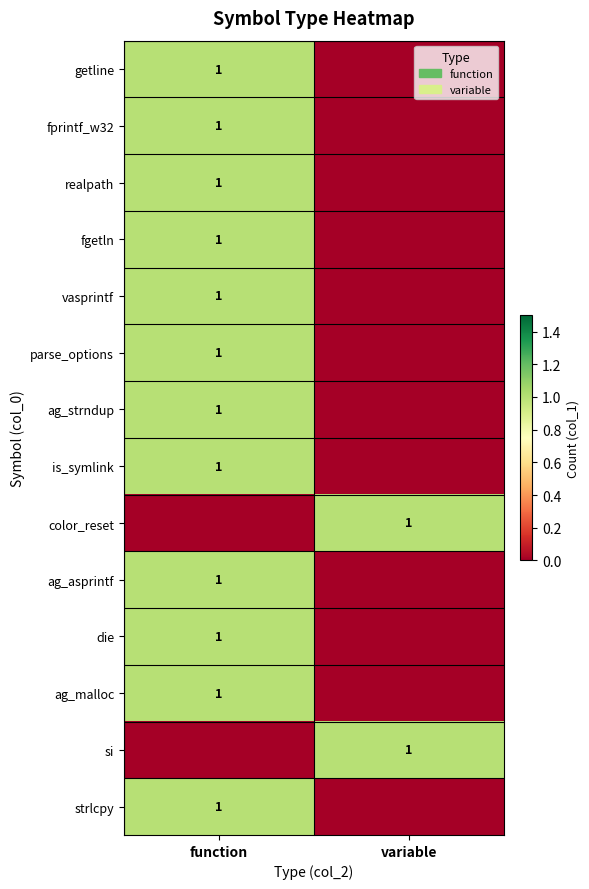

Is it true that fgetln equals 1 at function?

True